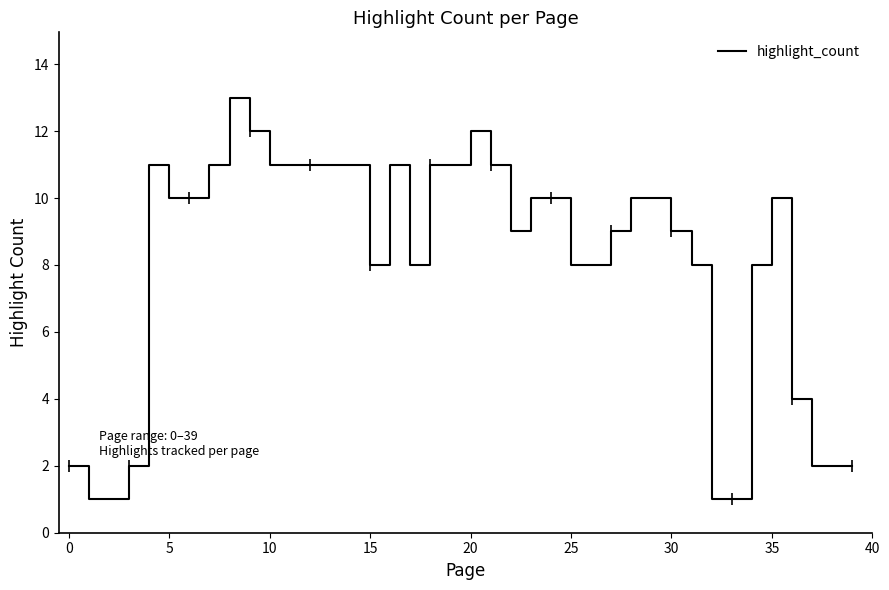

How many lines are shown in the chart?

1